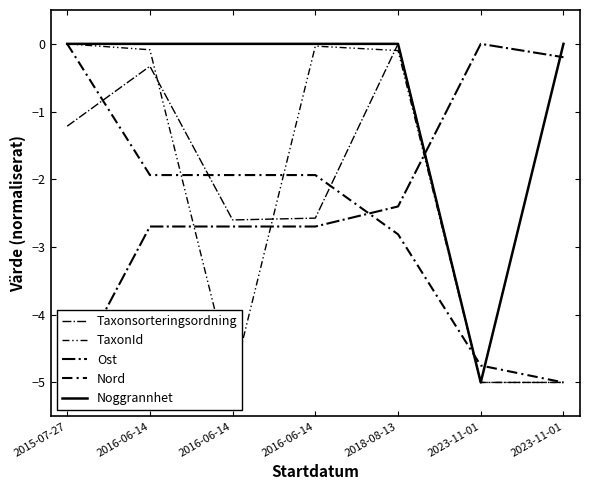

At which label is Nord closest to -2?

2016-06-14